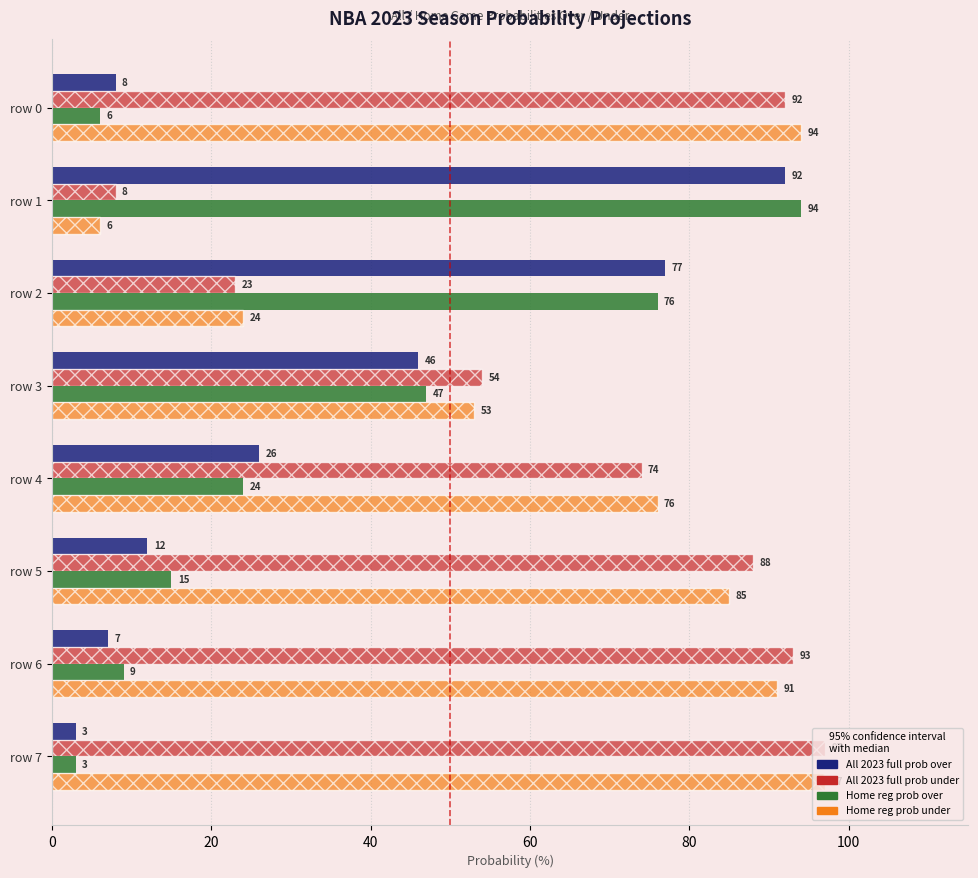

Which label corresponds to the largest value in the chart?

row 7